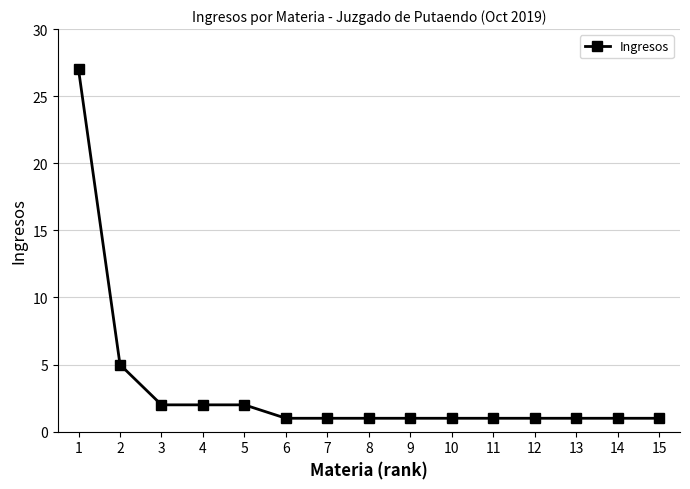

What is the average value?

3